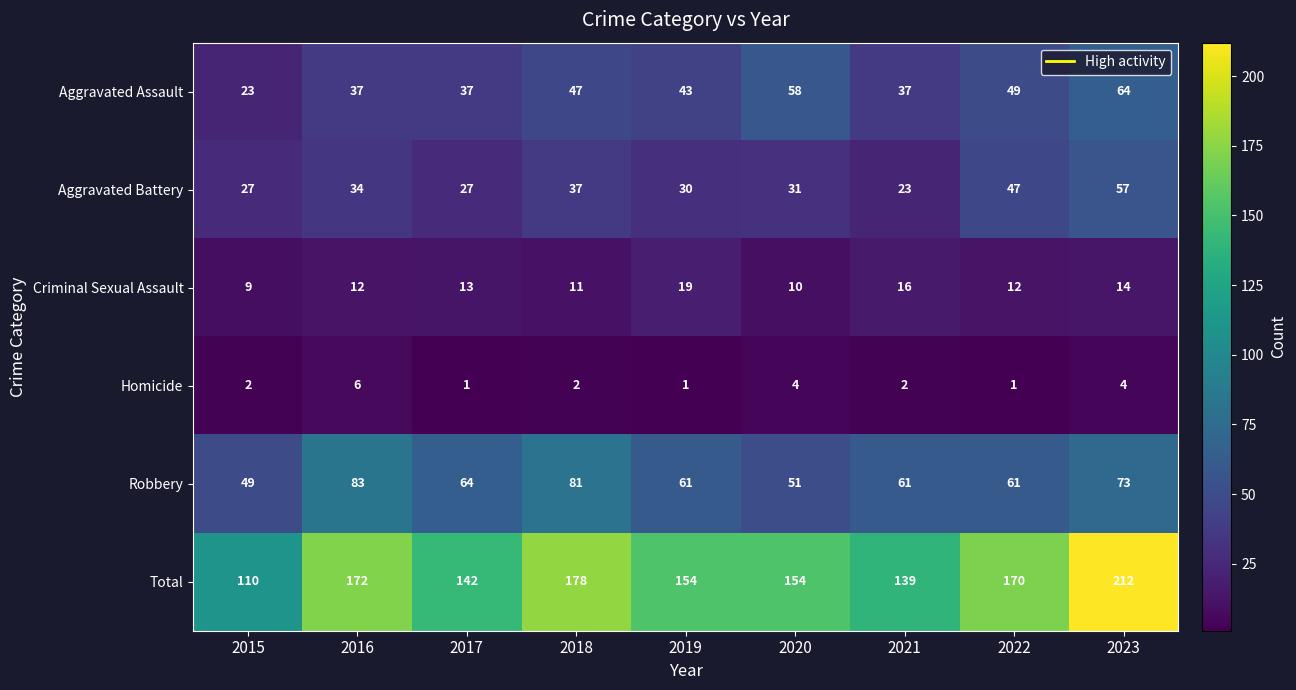

Which series has the largest total across all categories?

Total